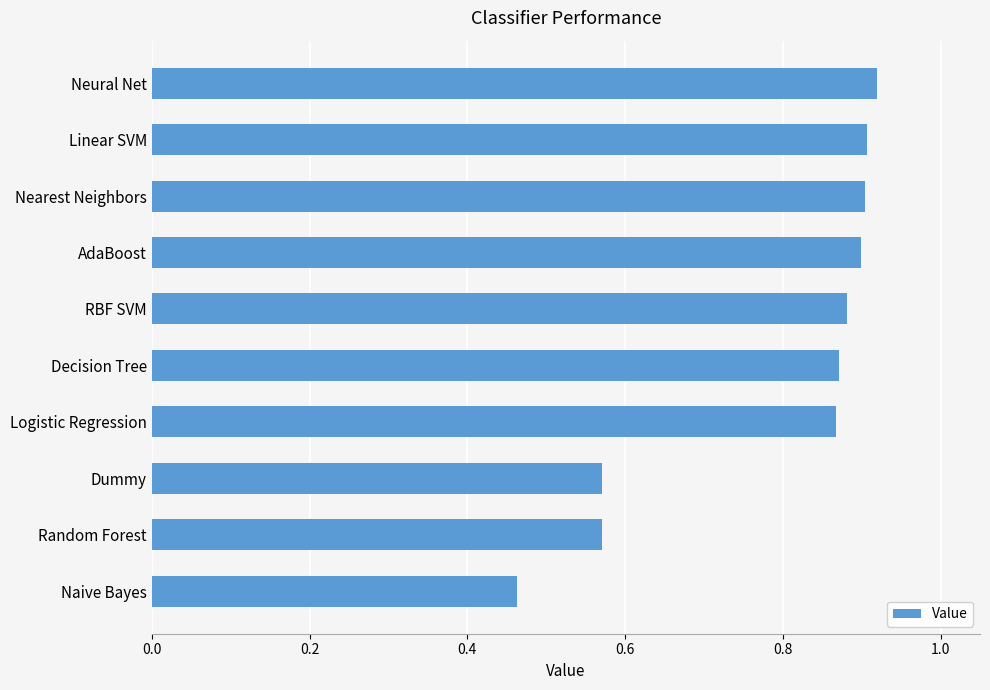

Is it true that the value at Naive Bayes is 0.2?

False